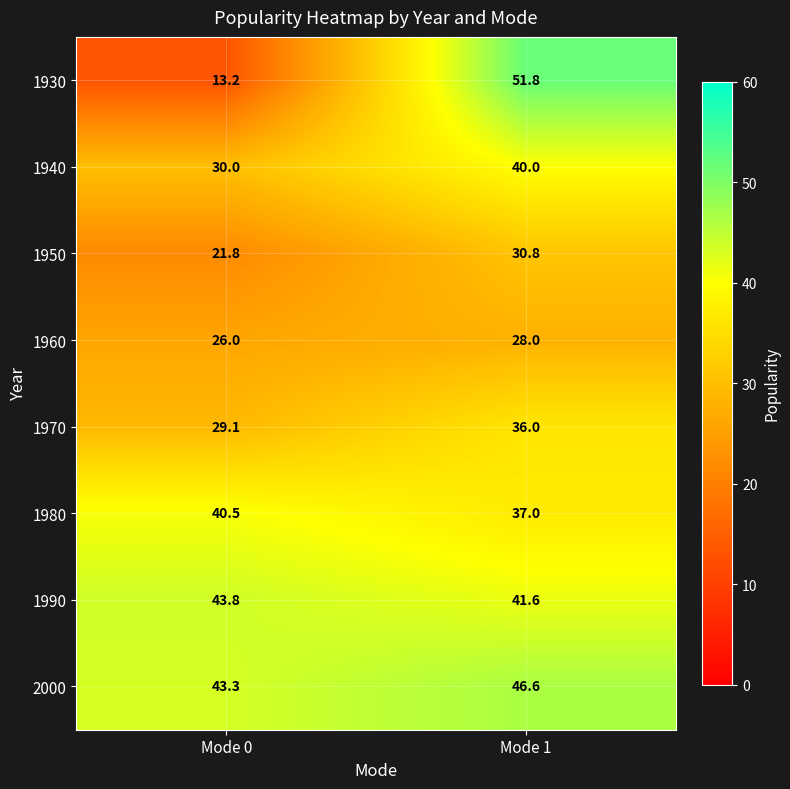

The value of 1930 at Mode 1 is 51.8. True or false?

True